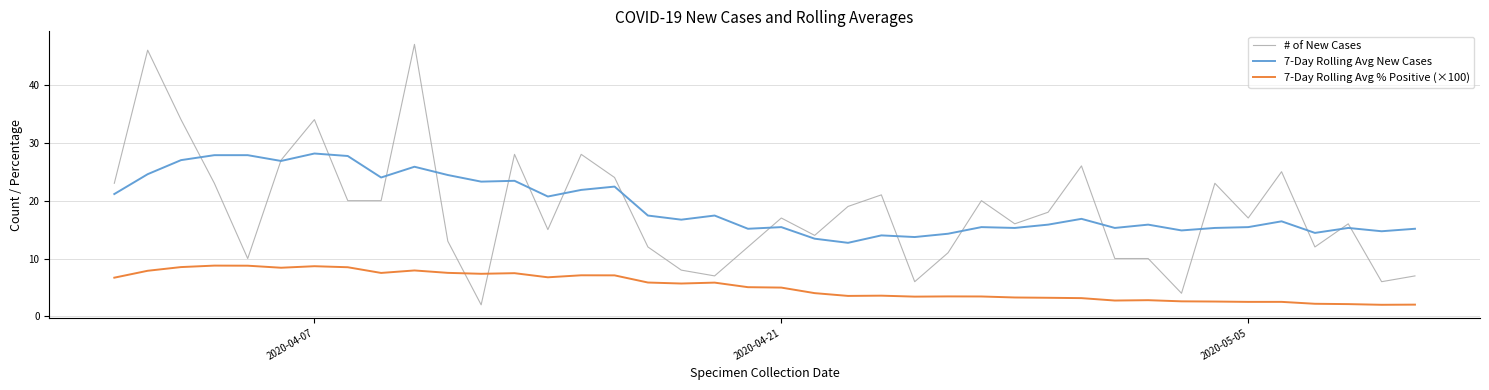

After their last crossing, which series has the higher values: # of New Cases or 7-Day Rolling Avg % Positive (×100)?

# of New Cases